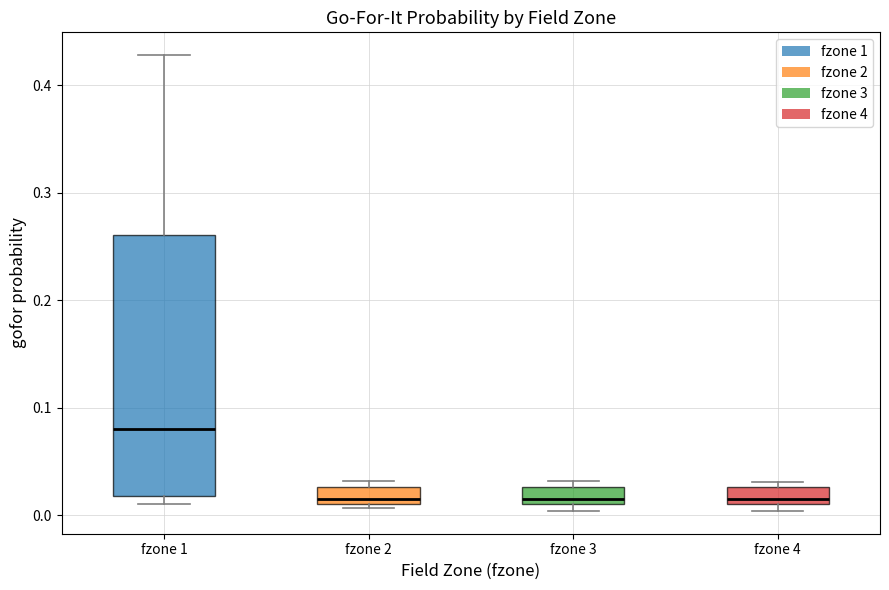

Reading left to right, transcribe this box plot: for each box, give where its median line is, the range the box spans, and where its two whiskers end, as read against the y-axis. The values are not printed on the chart, so give them approximately, as read against the axis.

fzone 1: median 0.08, box 0.02 to 0.26, whiskers 0.01 to 0.43
fzone 2: median 0.02, box 0.01 to 0.03, whiskers 0.01 (just below the box's lower edge) to 0.03 (just above the box's upper edge)
fzone 3: median 0.02, box 0.01 to 0.03, whiskers 0.00 to 0.03 (just above the box's upper edge)
fzone 4: median 0.02, box 0.01 to 0.03, whiskers 0.00 to 0.03 (just above the box's upper edge)